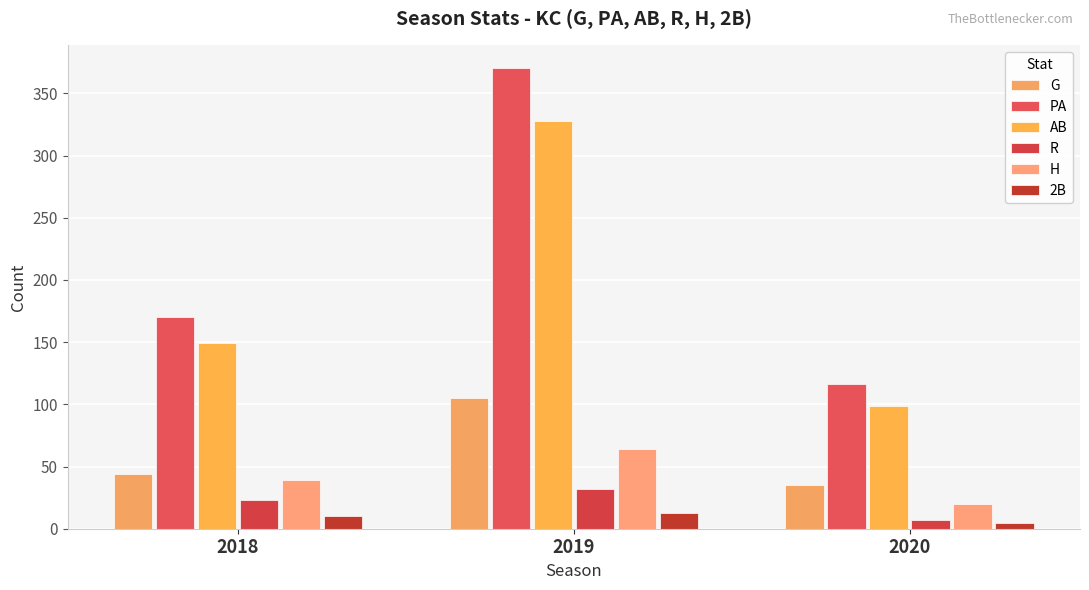

Which series has the largest range (max minus min)?

PA